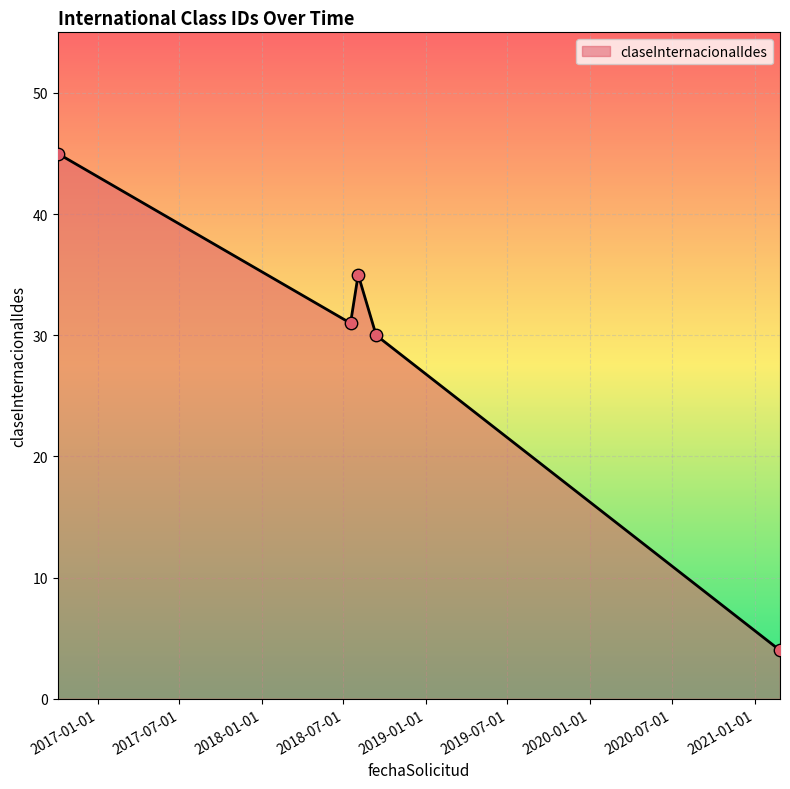

What is the difference between the maximum and minimum values?

41